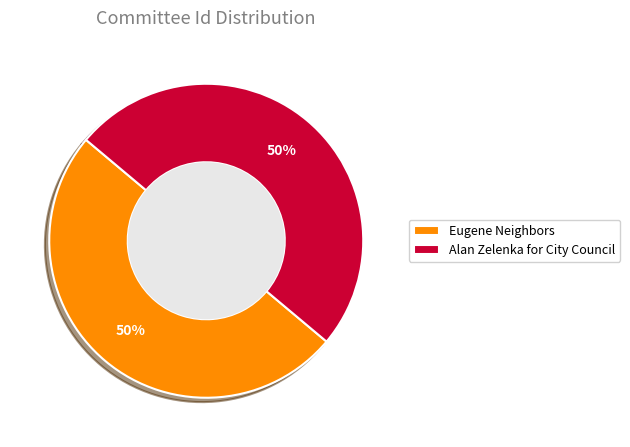

To the nearest percent, what portion does Alan Zelenka for City Council represent?

50%